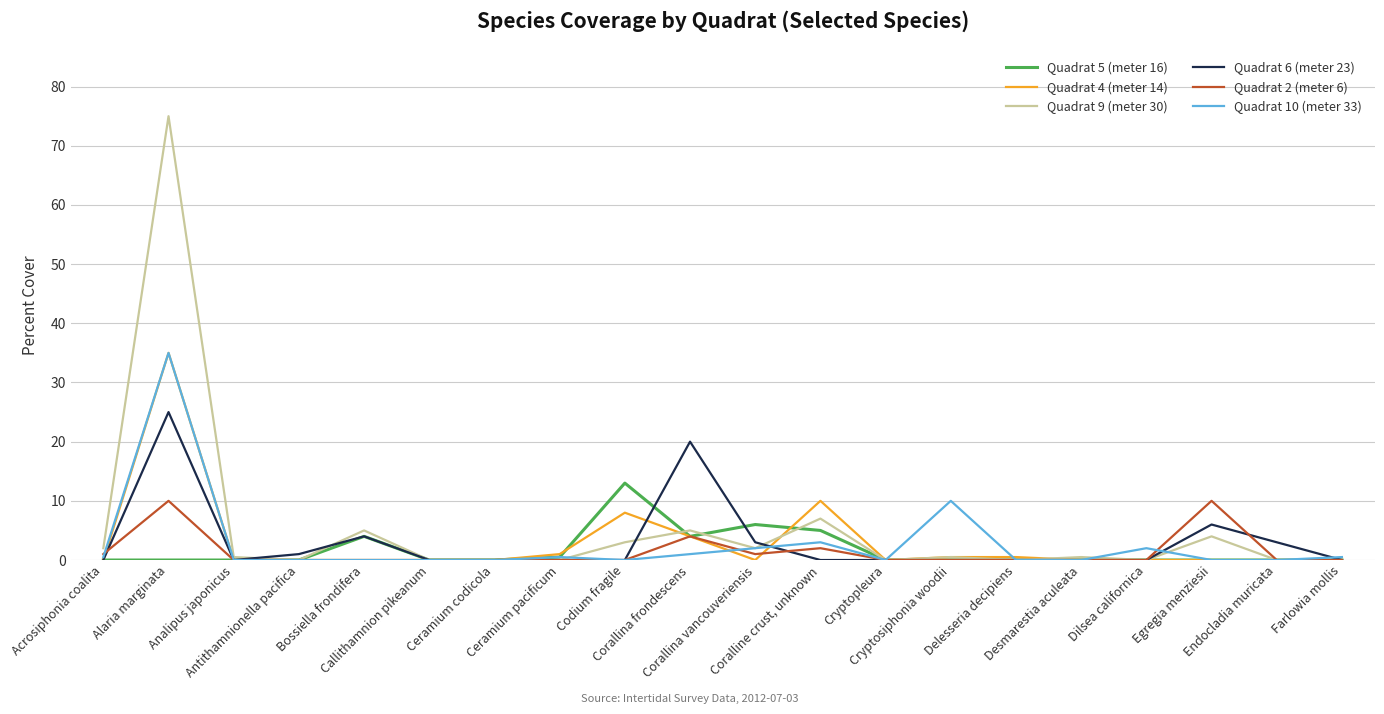

Which series has the largest range (max minus min)?

Quadrat 9 (meter 30)